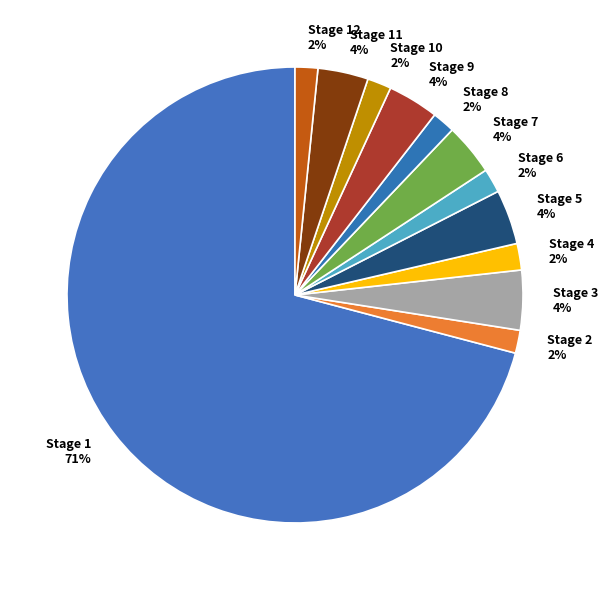

To the nearest percent, what portion does Stage 12 represent?

2%